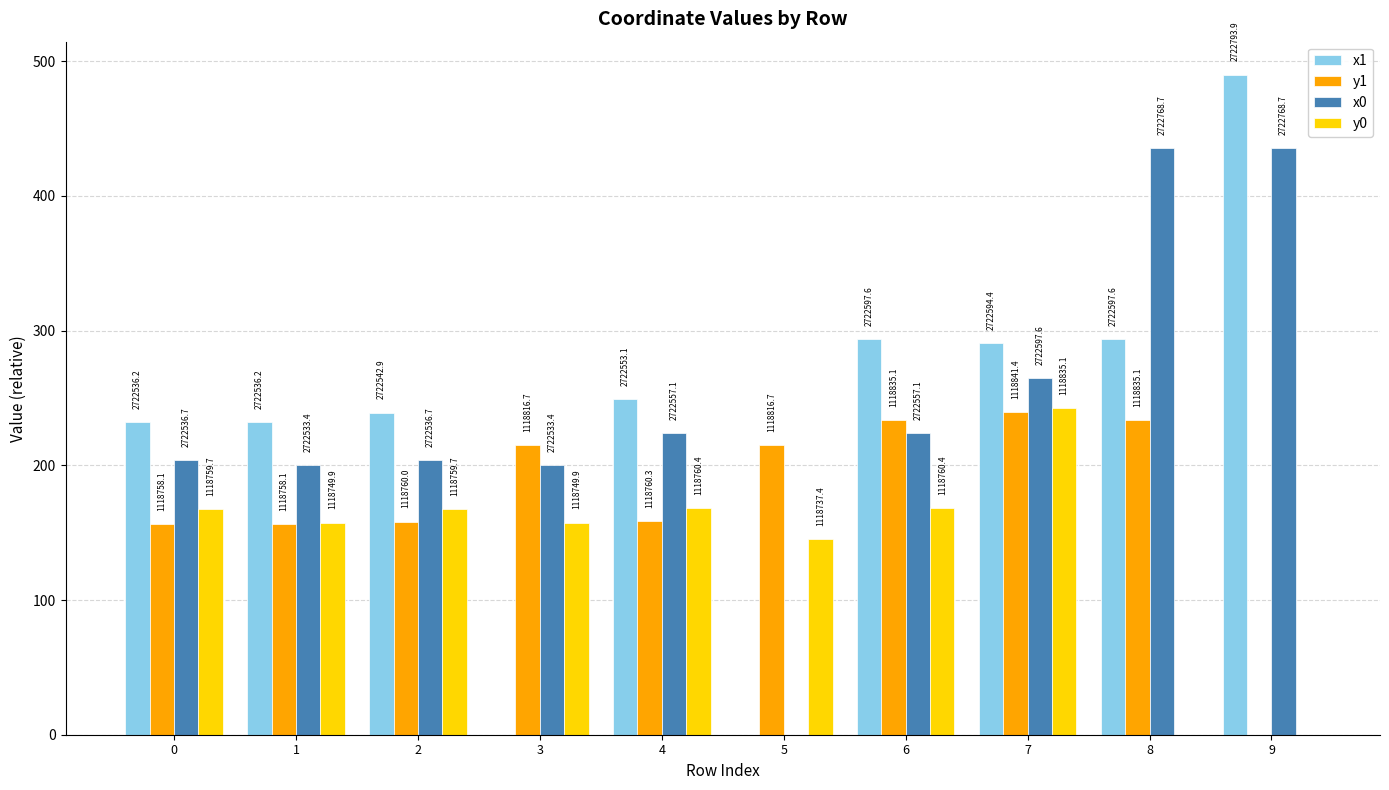

Which series has the widest spread of values?

x1